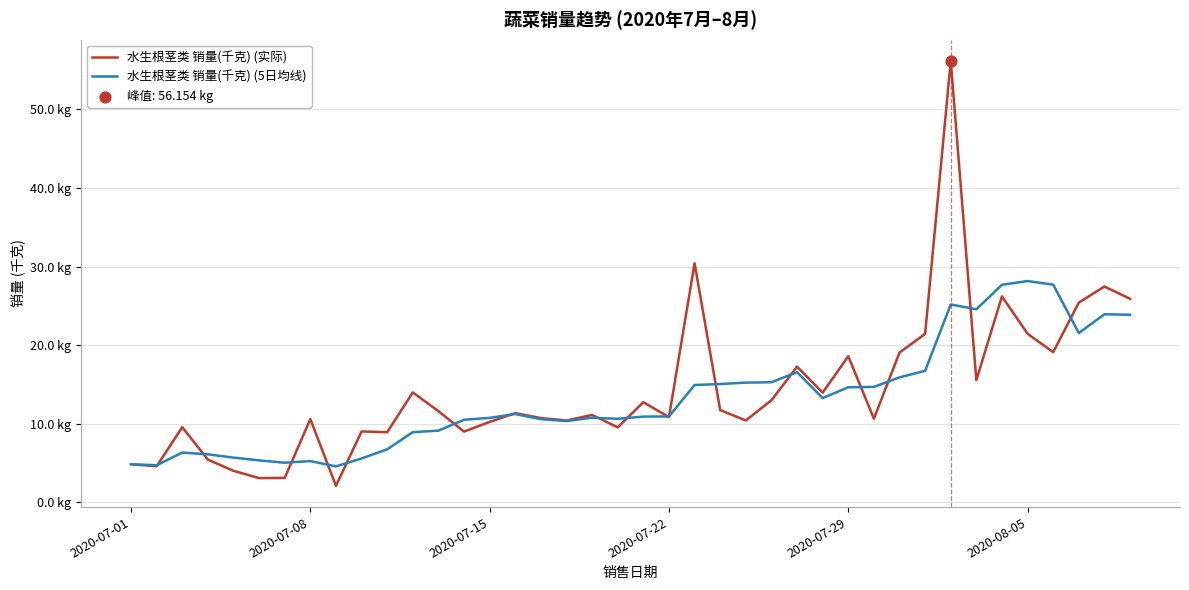

Which series has the largest total across all categories?

水生根茎类 销量(千克) (实际)